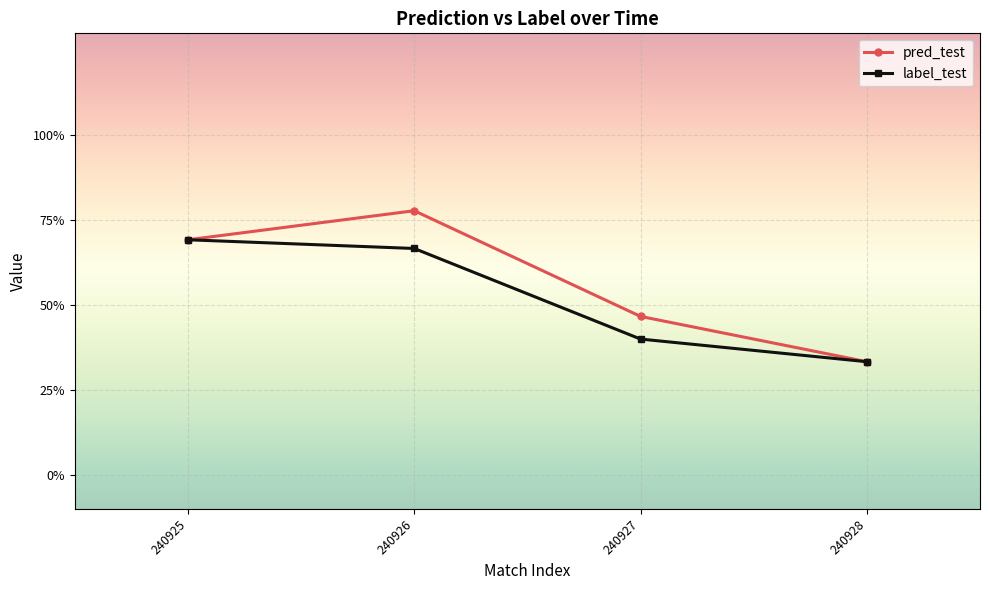

Which series has the largest total across all categories?

pred_test